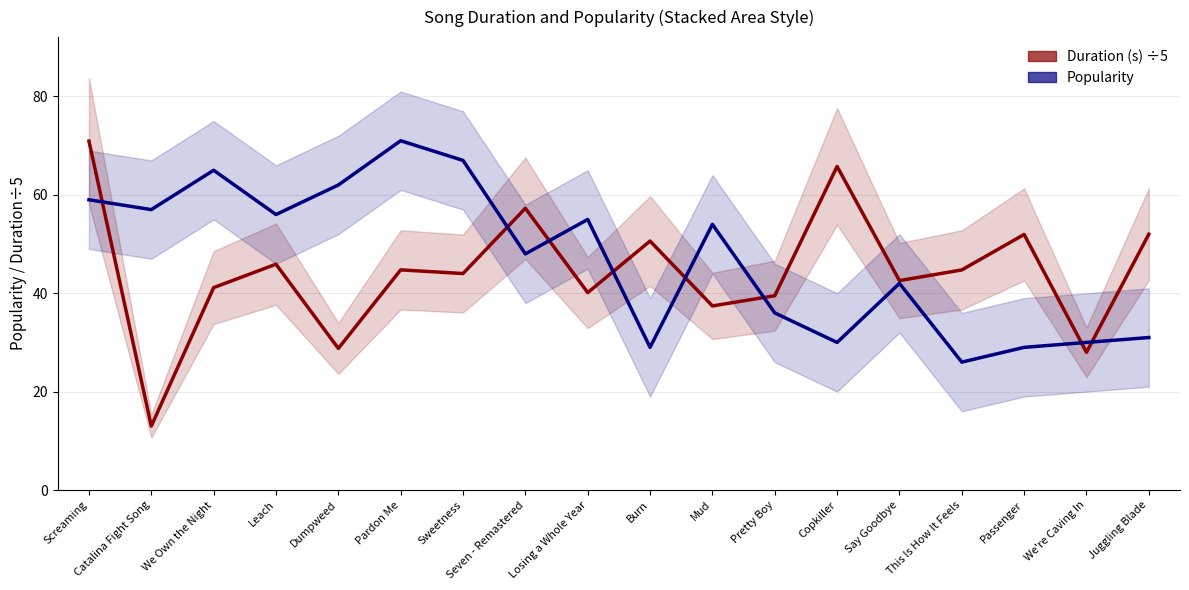

Does the chart display data point markers on the line(s)?

No